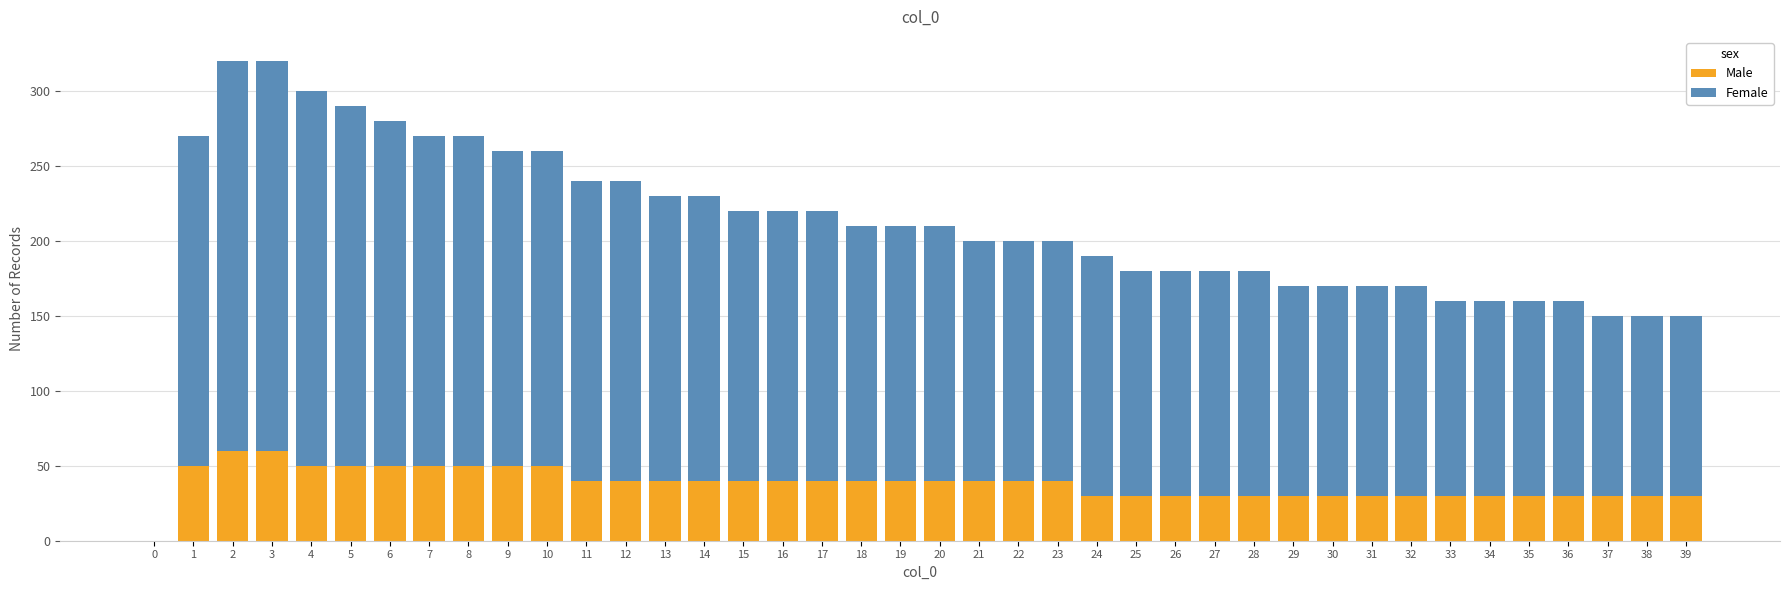

What is the sum of all Male values?

1520